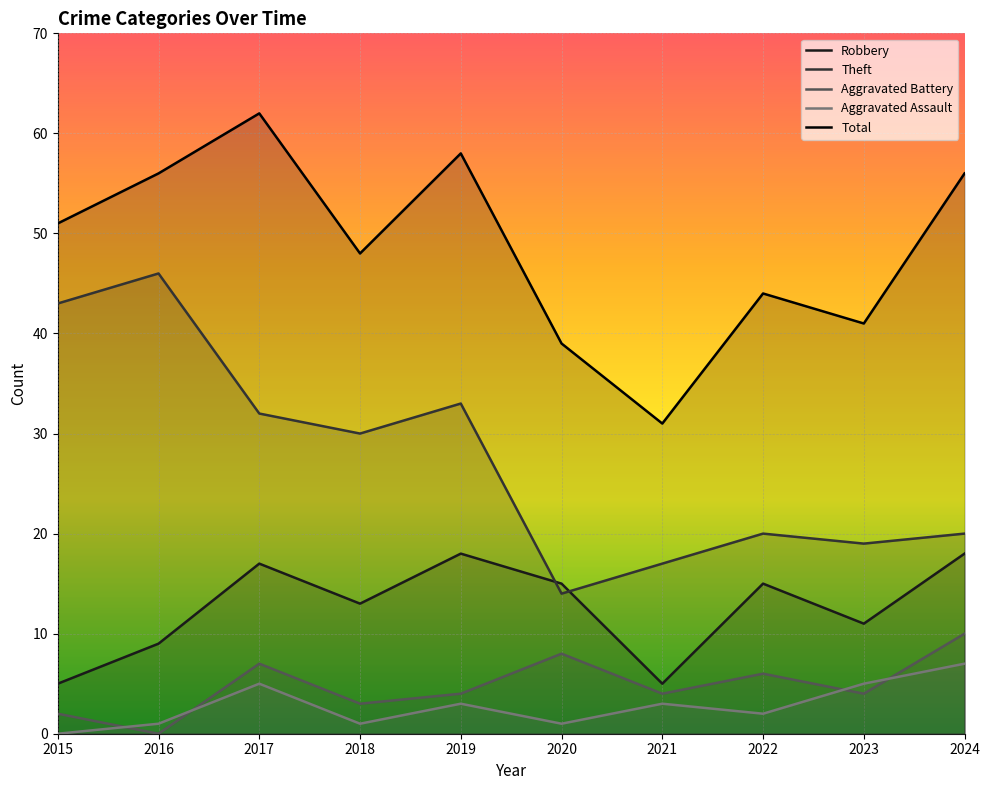

What are all the series names shown in the legend?

Robbery, Theft, Aggravated Battery, Aggravated Assault, Total